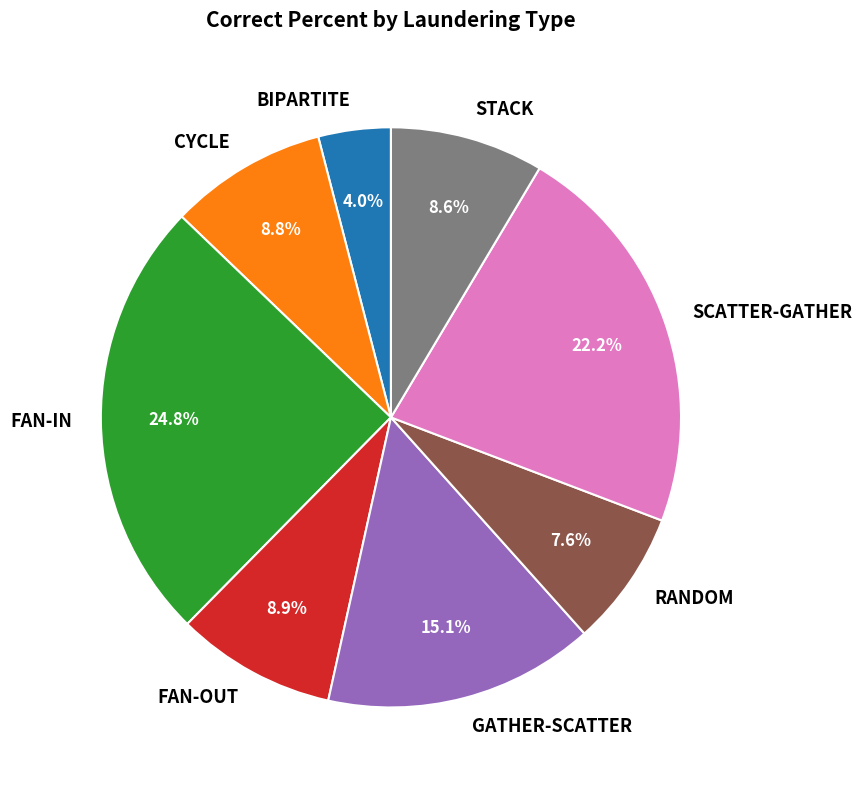

True or false: STACK accounts for 19% of the total.

False